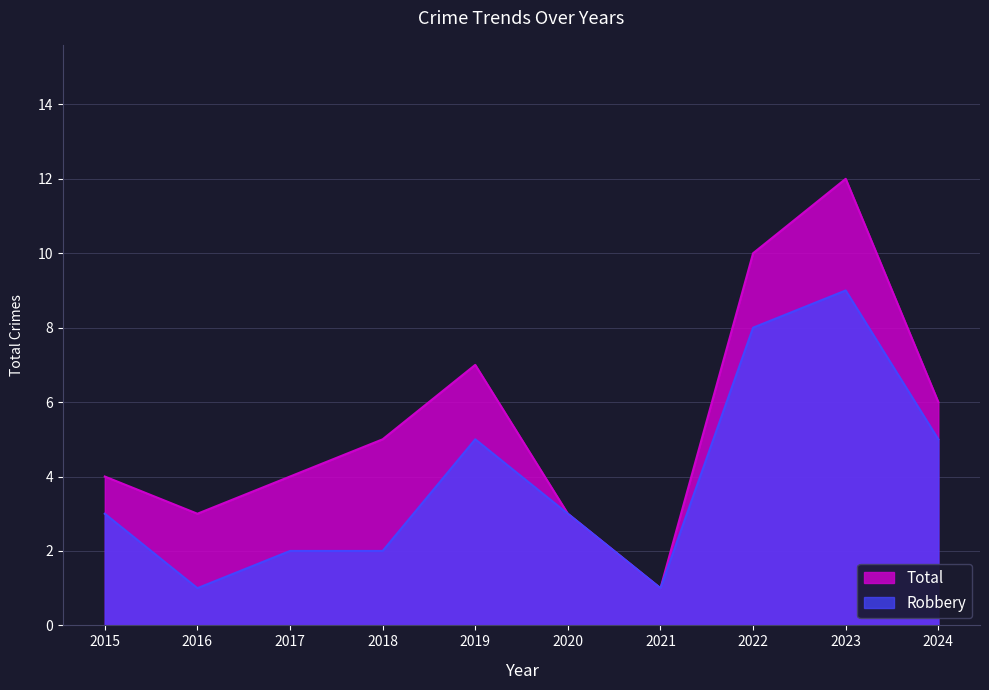

What is the lowest value of the Robbery series?

1